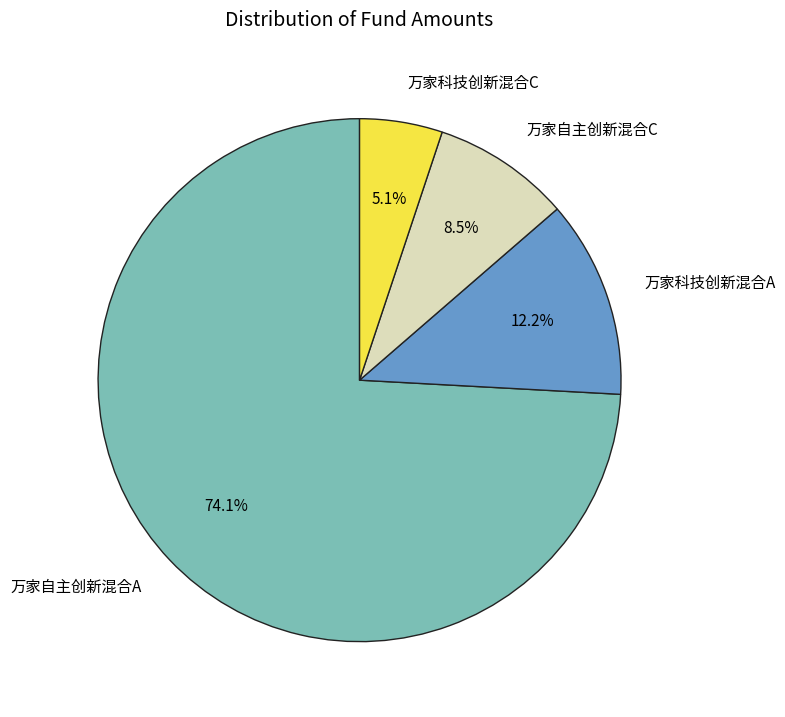

To the nearest percent, what is the average slice percentage?

25%